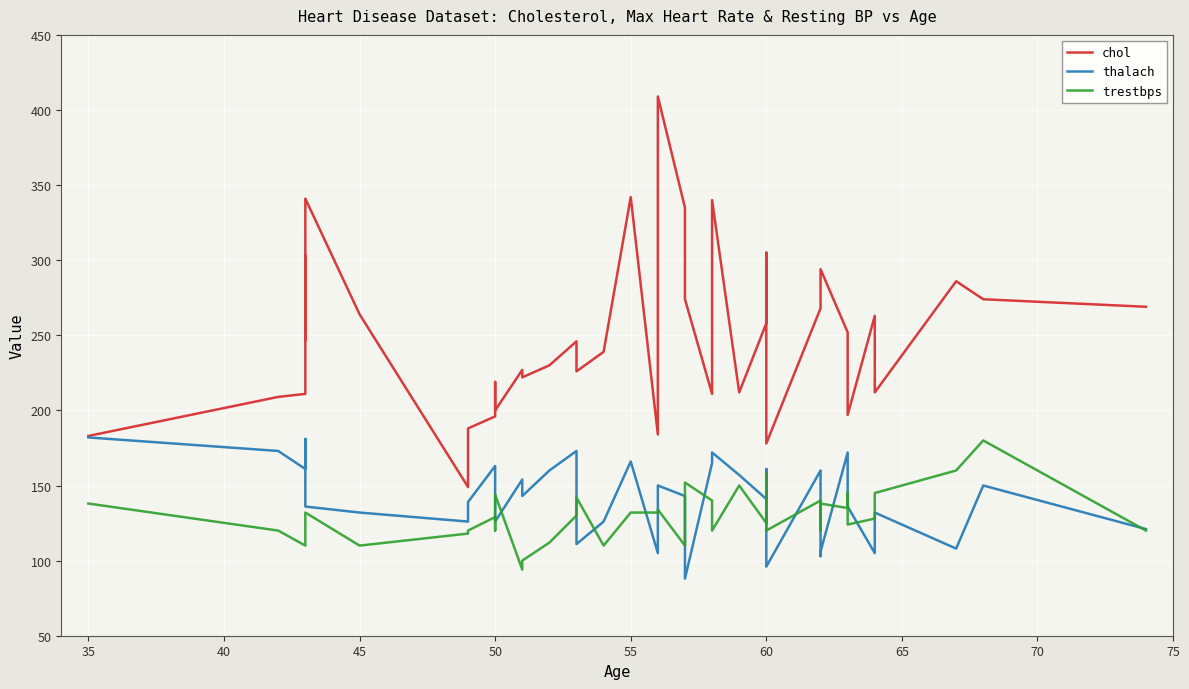

What are all the series names shown in the legend?

chol, thalach, trestbps